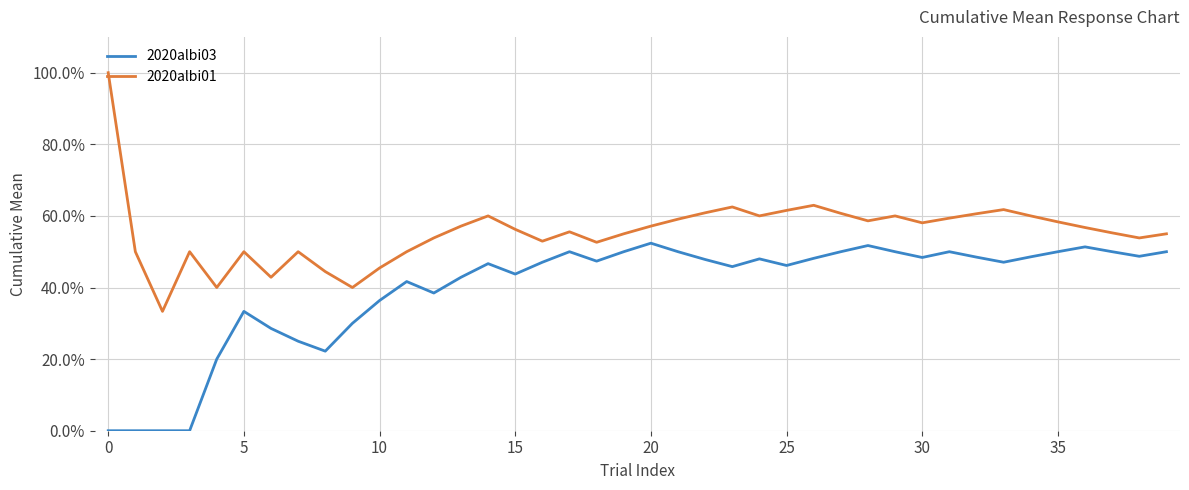

In 2020albi03, how many points are higher than both neighbors (excluding endpoints)?

9